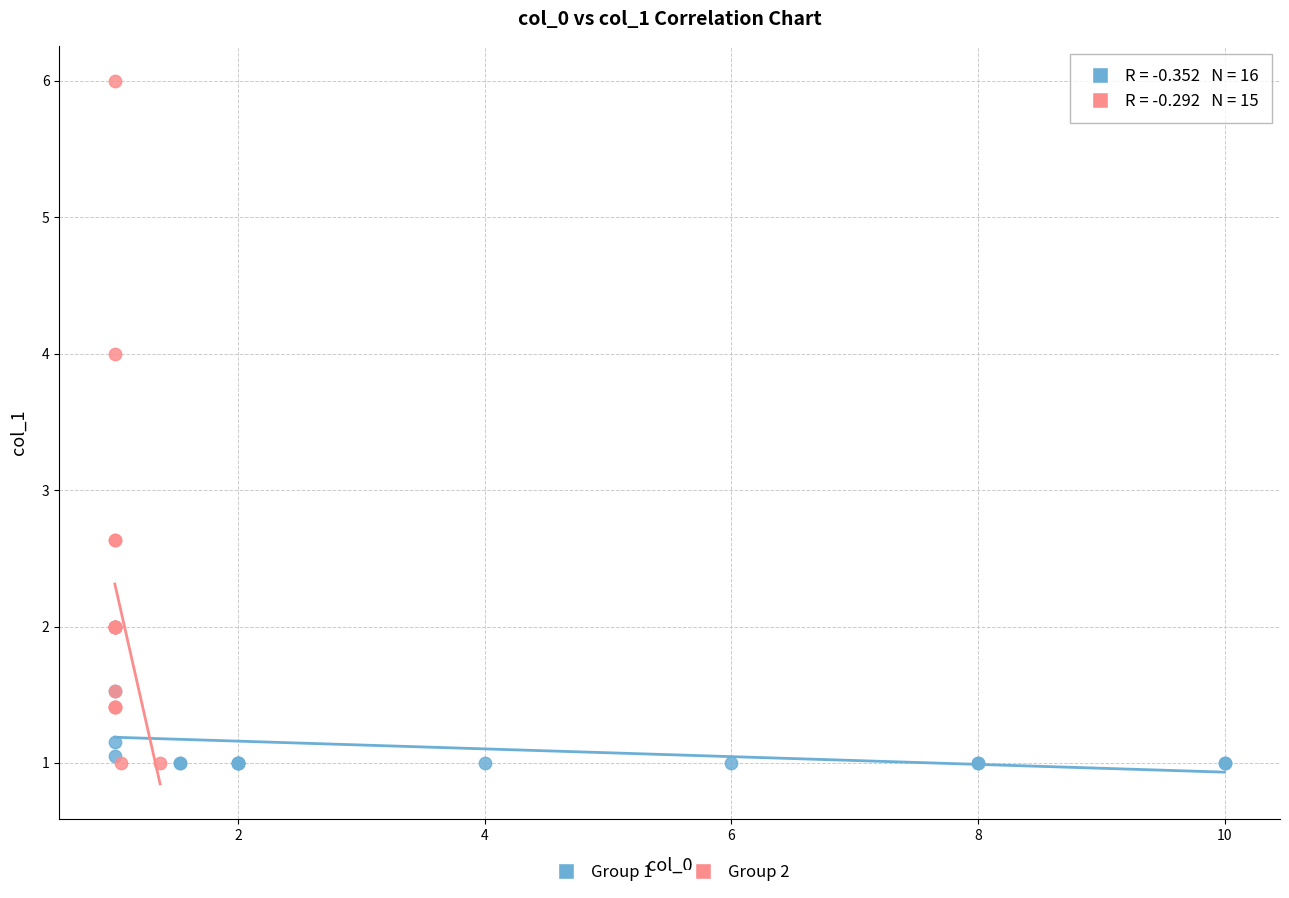

Which series has the largest Y range (max minus min)?

Group 2